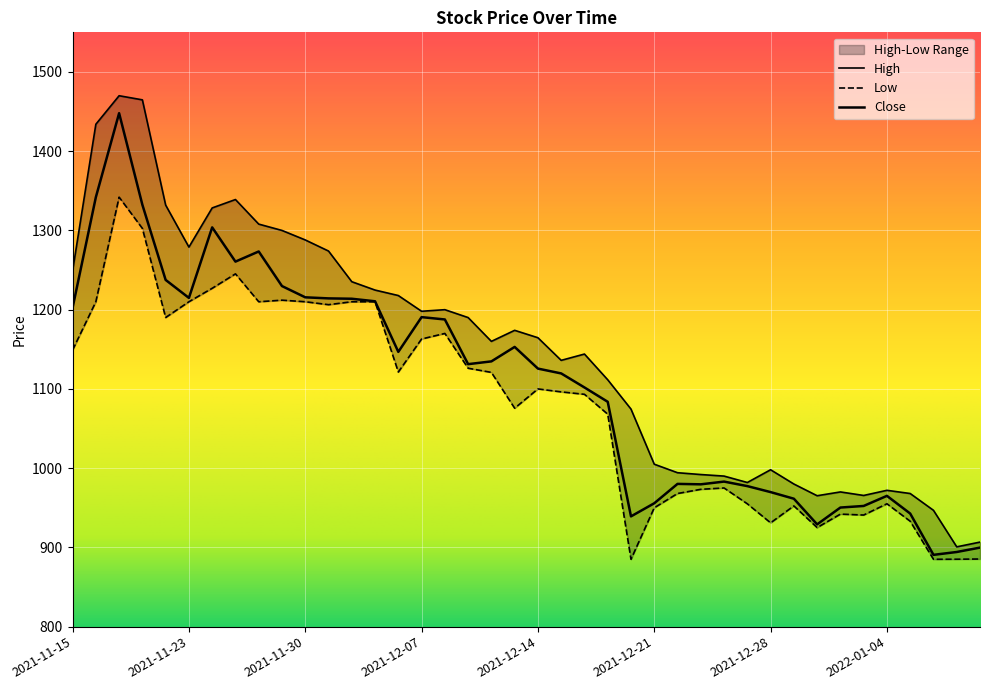

What is the minimum value shown in the chart?

885.0